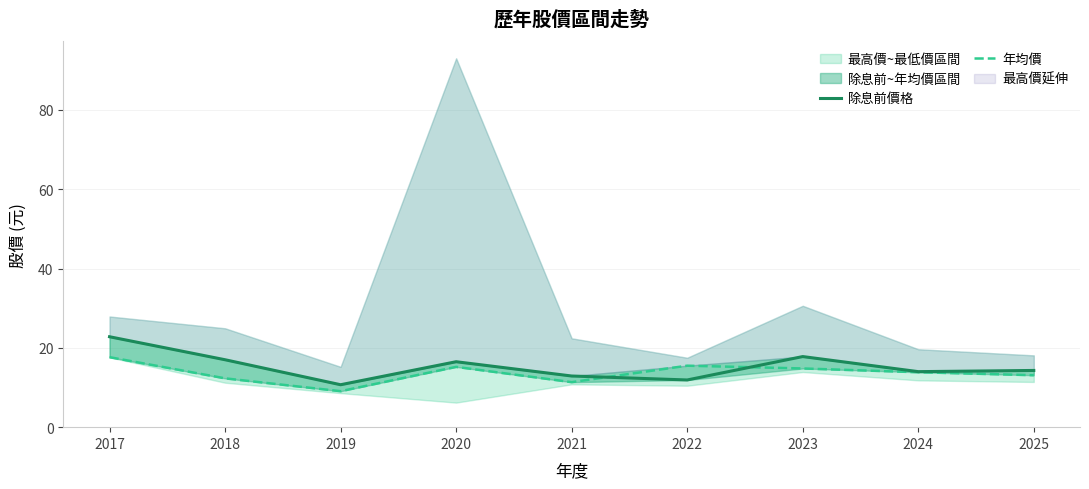

Reading left to right, what are all the values shown in this chart?

除息前價格: 2017=22.8	2018=17.0	2019=10.7	2020=16.5	2021=12.9	2022=11.9	2023=17.8	2024=14.0	2025=14.3
年均價: 2017=17.6	2018=12.3	2019=9.1	2020=15.2	2021=11.3	2022=15.5	2023=14.8	2024=13.8	2025=13.1